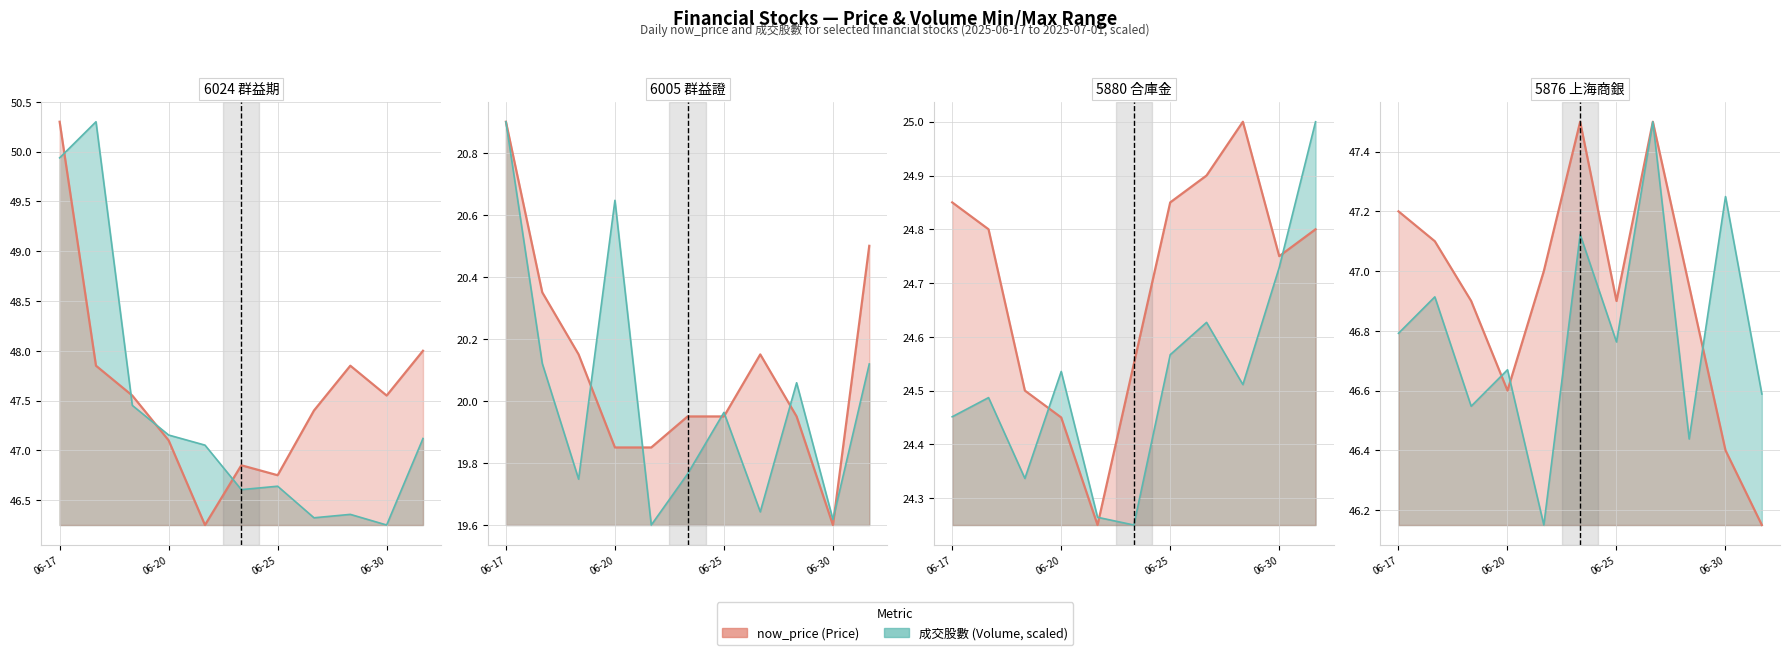

How many distinct data groups are displayed?

2